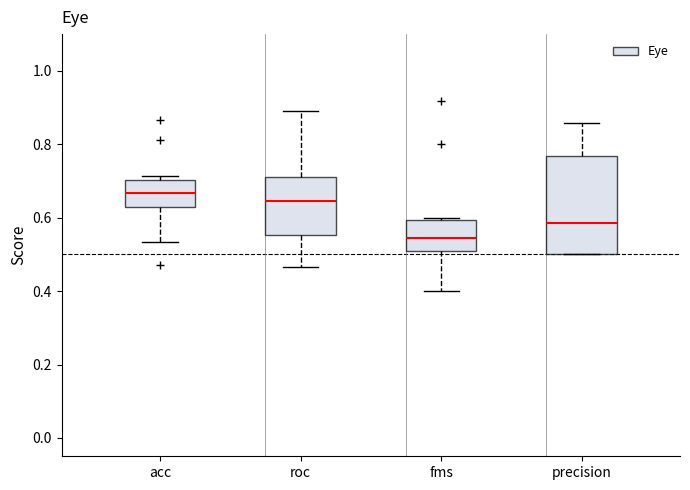

Where is the lower edge of the box for acc on the y-axis? The values are not printed on the chart, so give them approximately, as read against the axis.

0.62